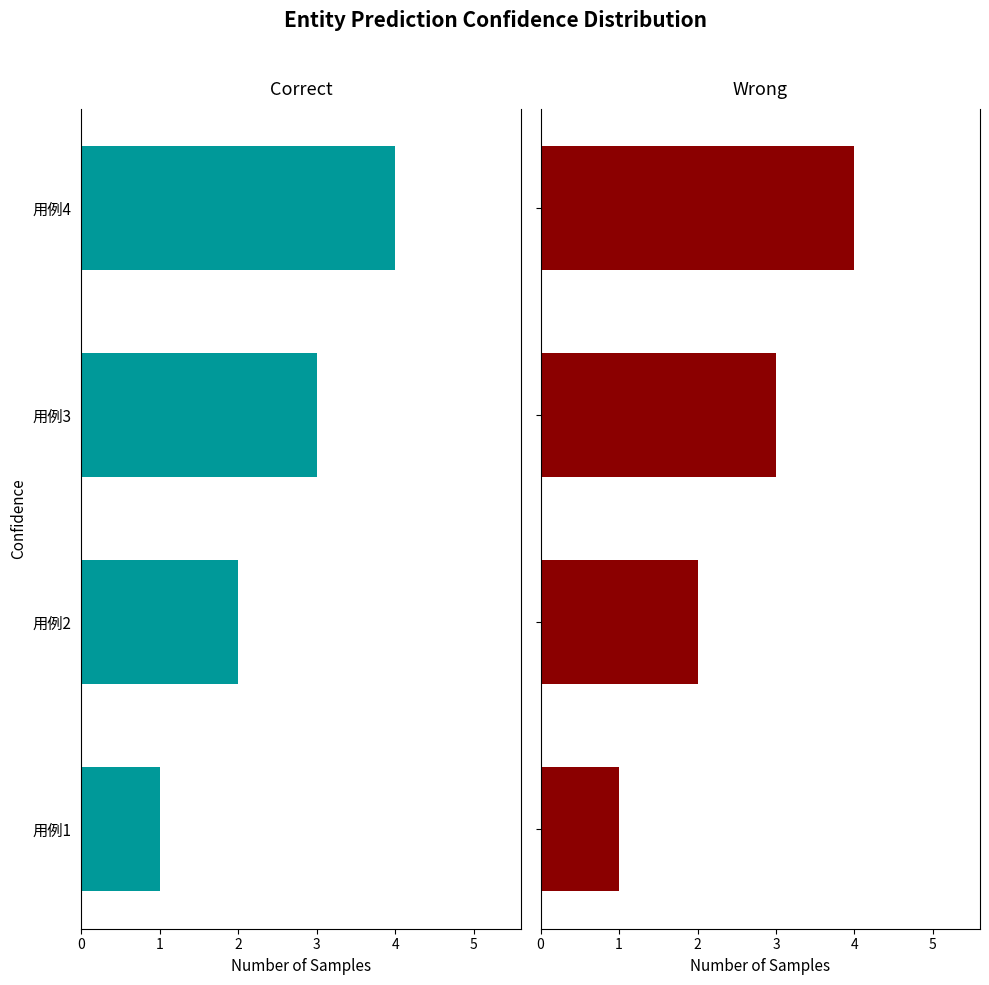

Are the bars horizontal?

Yes